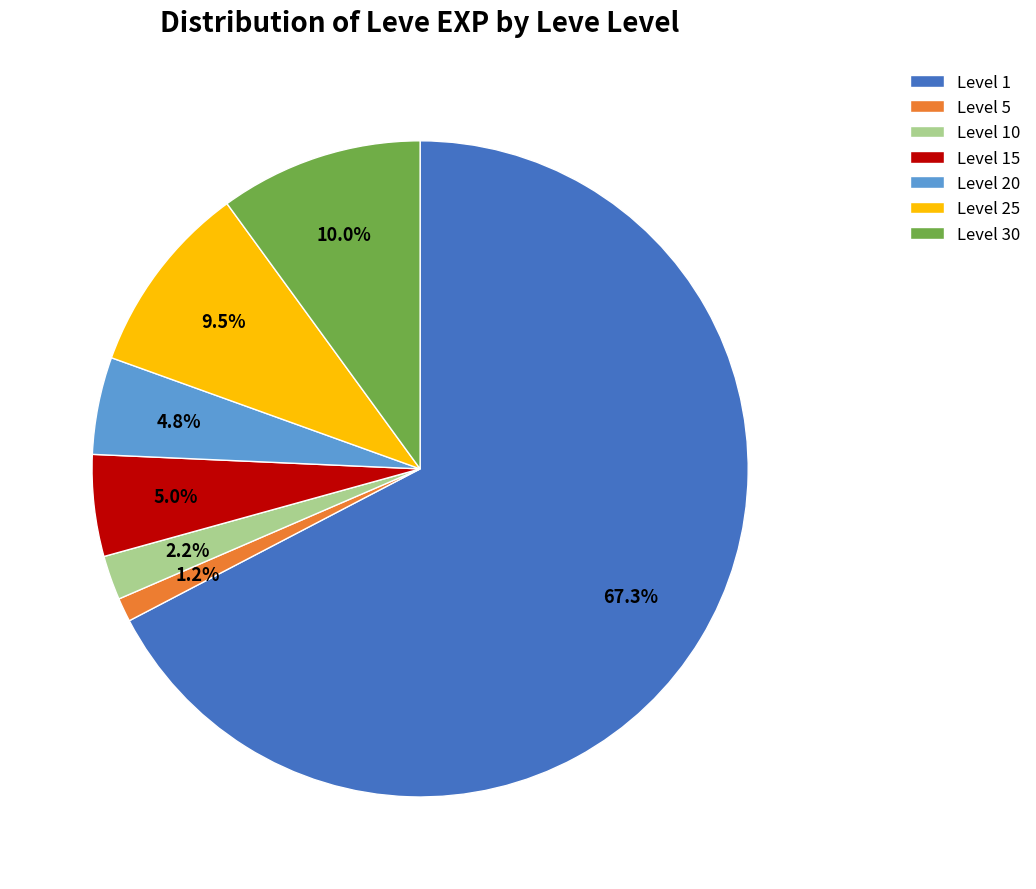

Between Level 10 and Level 30, which is larger?

Level 30